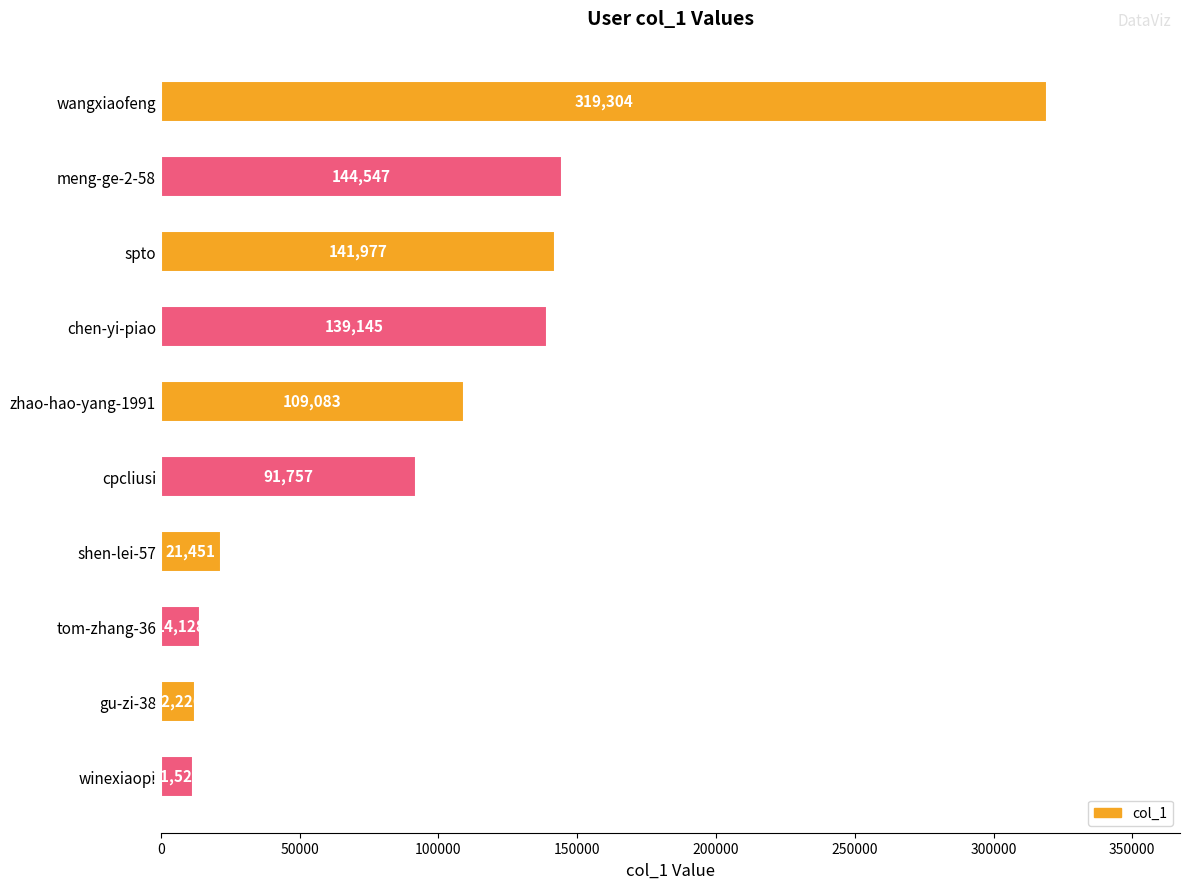

Reading top to bottom, transcribe all the data shown in this chart.

319304	144547	141977	139145	109083	91757	21451	14128	12226	11520